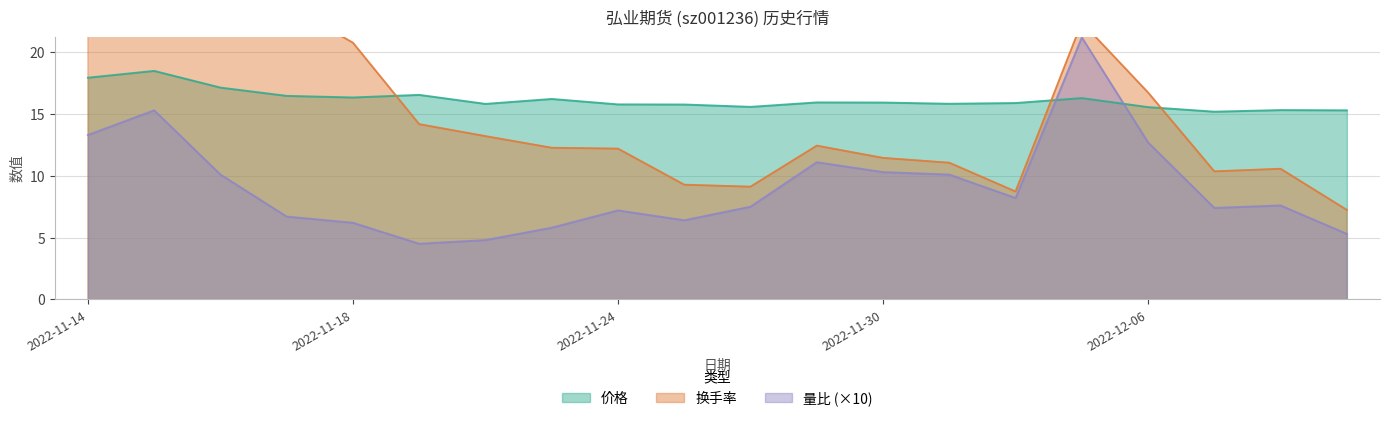

Which series changed the most between 2022-11-30 and 2022-12-02?

换手率